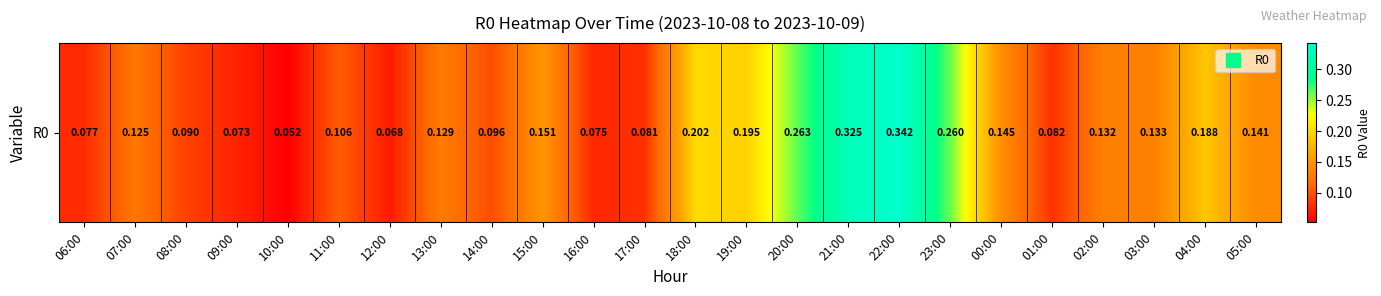

Reading left to right, extract all data points from this chart.

06:00=0.1	07:00=0.1	08:00=0.1	09:00=0.1	10:00=0.1	11:00=0.1	12:00=0.1	13:00=0.1	14:00=0.1	15:00=0.2	16:00=0.1	17:00=0.1	18:00=0.2	19:00=0.2	20:00=0.3	21:00=0.3	22:00=0.3	23:00=0.3	00:00=0.1	01:00=0.1	02:00=0.1	03:00=0.1	04:00=0.2	05:00=0.1